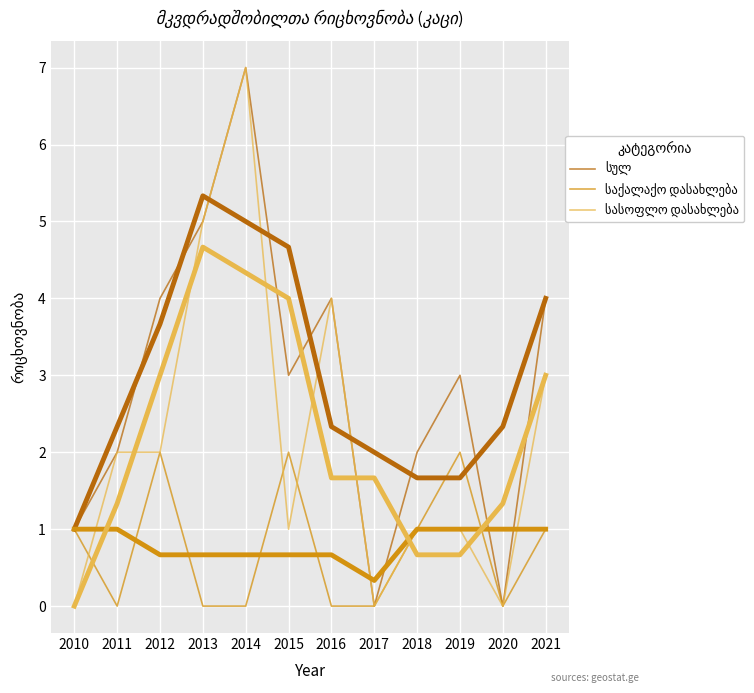

How many lines are shown in the chart?

6